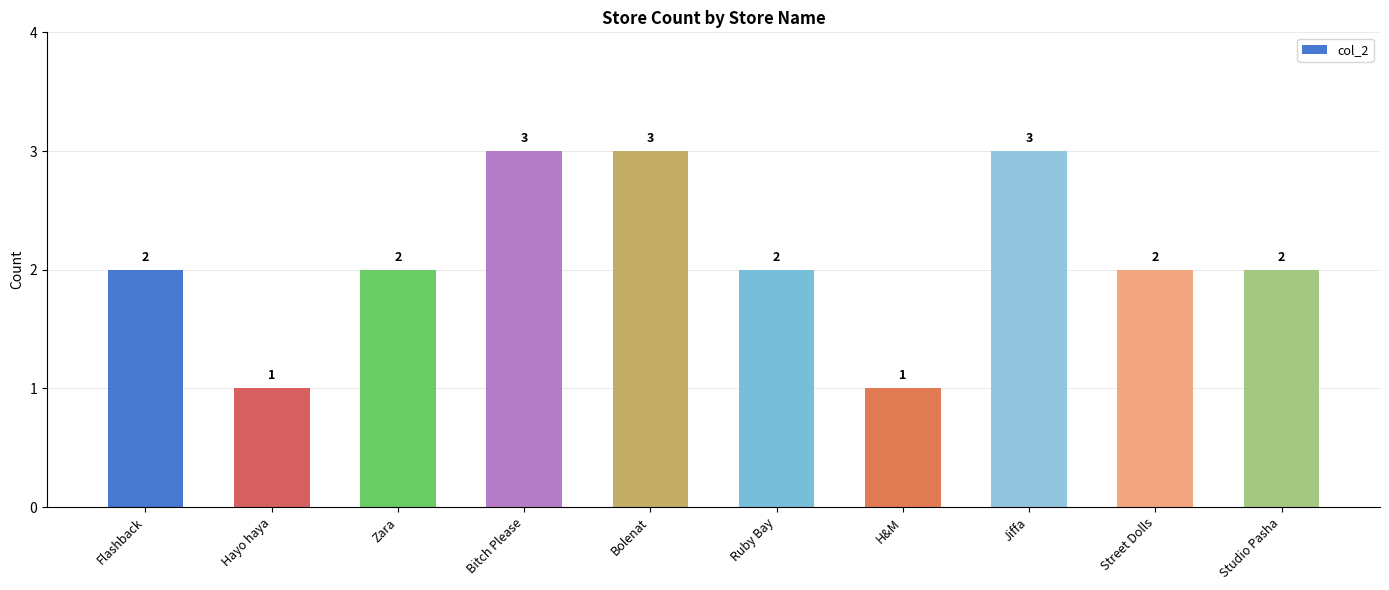

What is the difference between the maximum and minimum values?

2